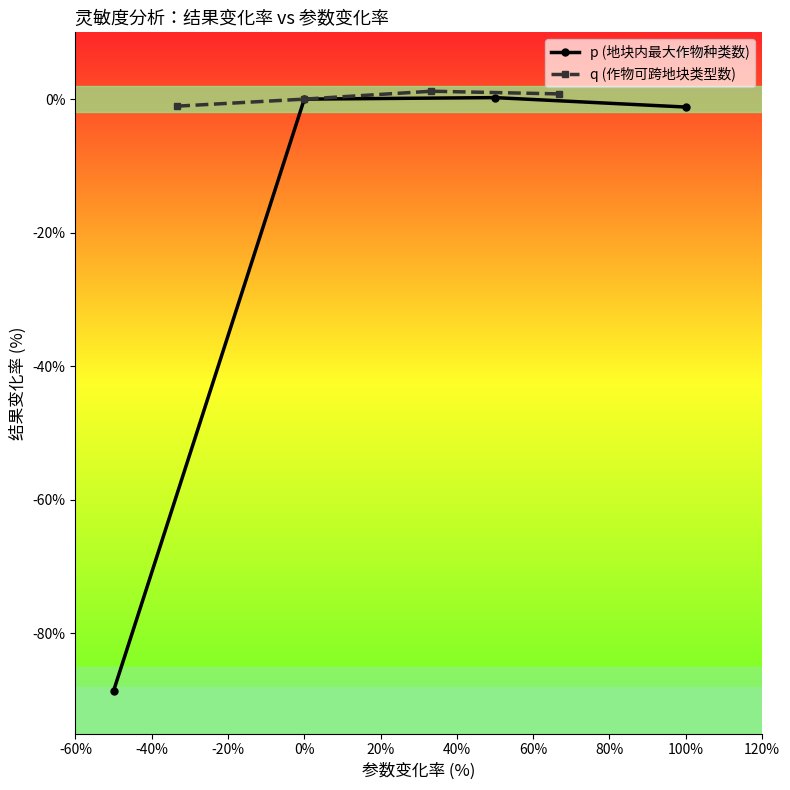

What are all the series names shown in the legend?

p (地块内最大作物种类数), q (作物可跨地块类型数)